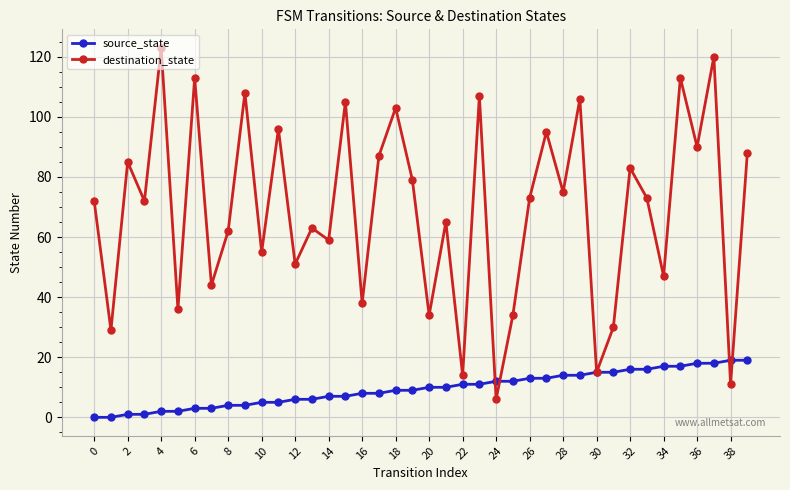

List the series in order of their overall mean, lowest first.

source_state, destination_state